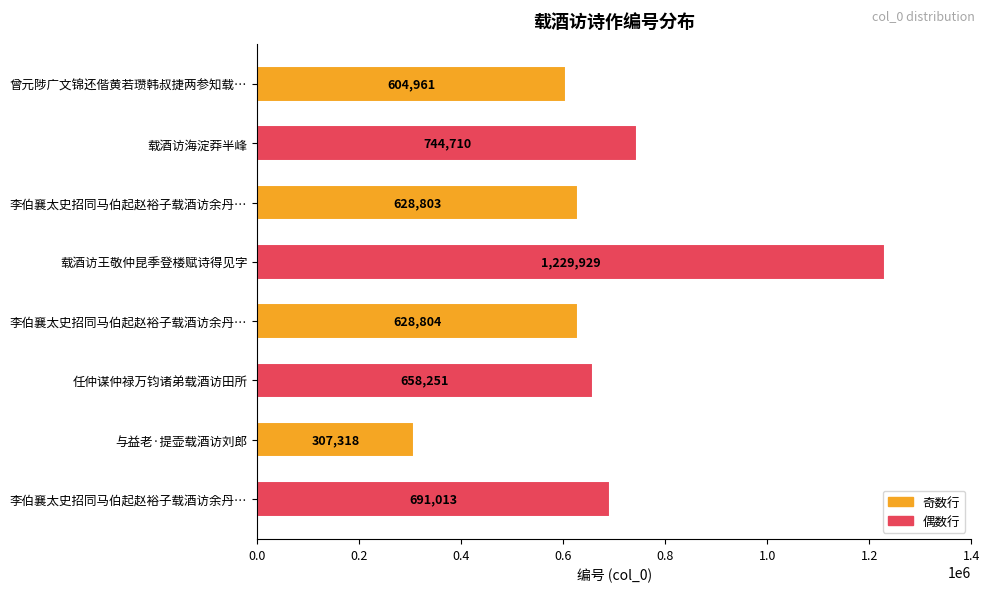

How many categories are shown in the chart?

8